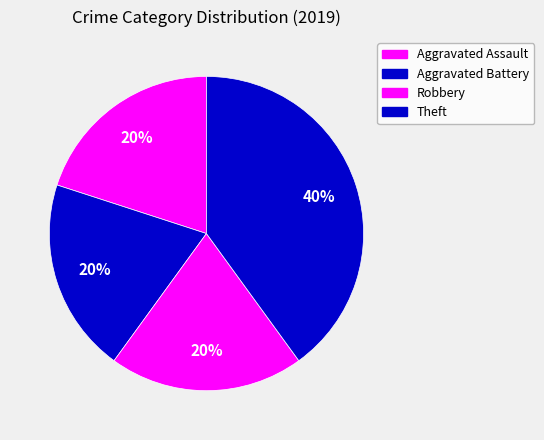

Combined, what portion of the pie is Aggravated Assault and Robbery?

40.0%